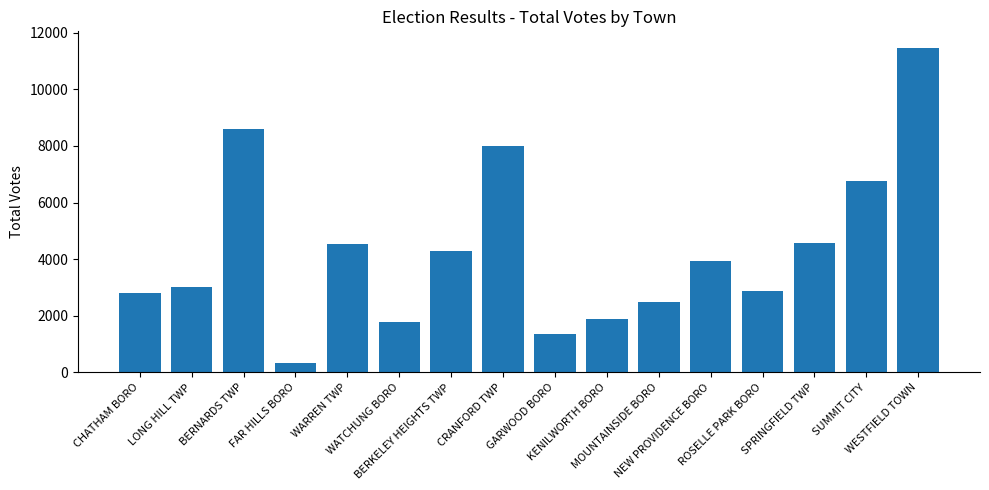

True or false: the data shows 1831 at WARREN TWP.

False